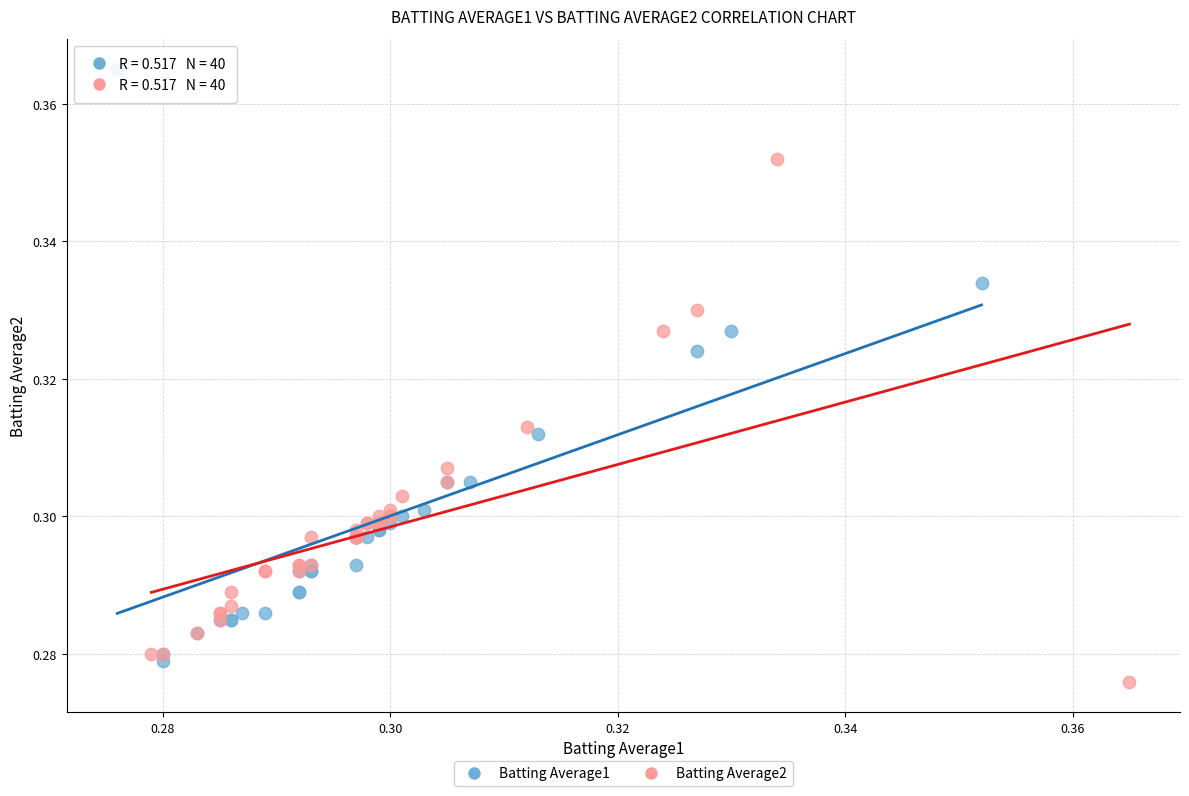

Which series has the largest Y range (max minus min)?

Batting Average1